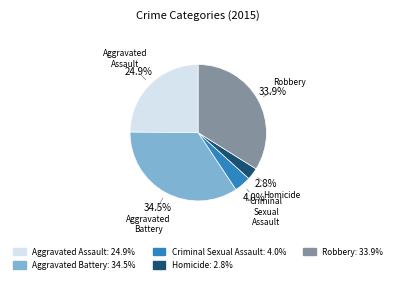

To the nearest percent, what is the combined percentage of Homicide and Aggravated Assault?

28%